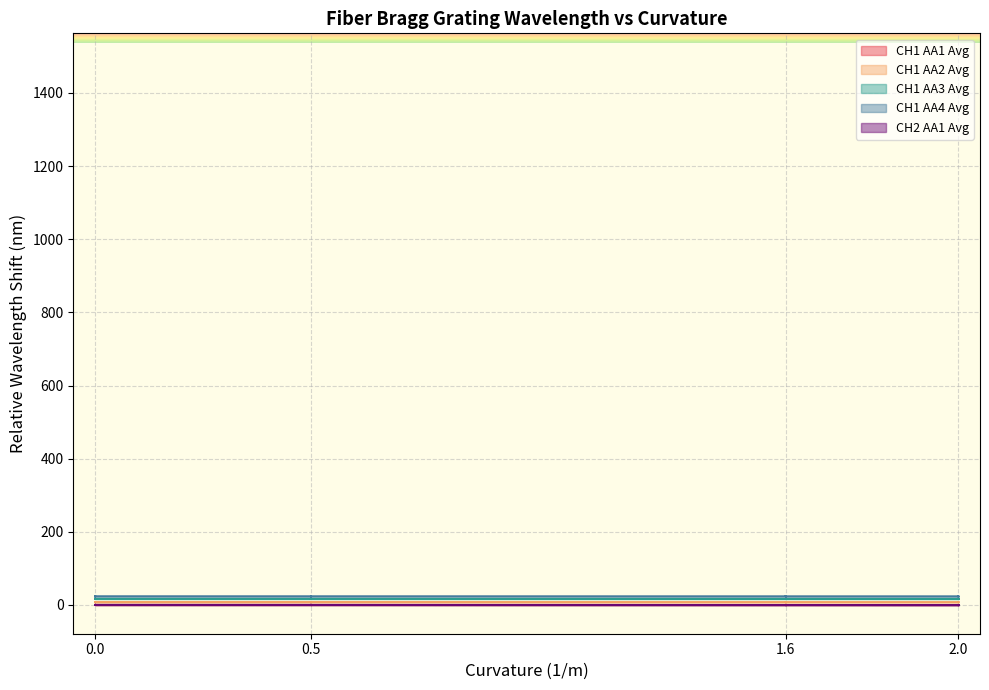

True or false: CH1 AA2 Avg and CH1 AA1 Avg cross at least once.

False